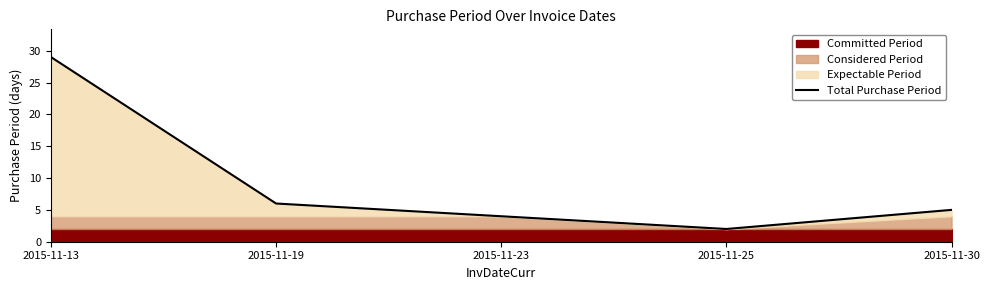

What is the sum of the values at 2015-11-19 and 2015-11-23?

10